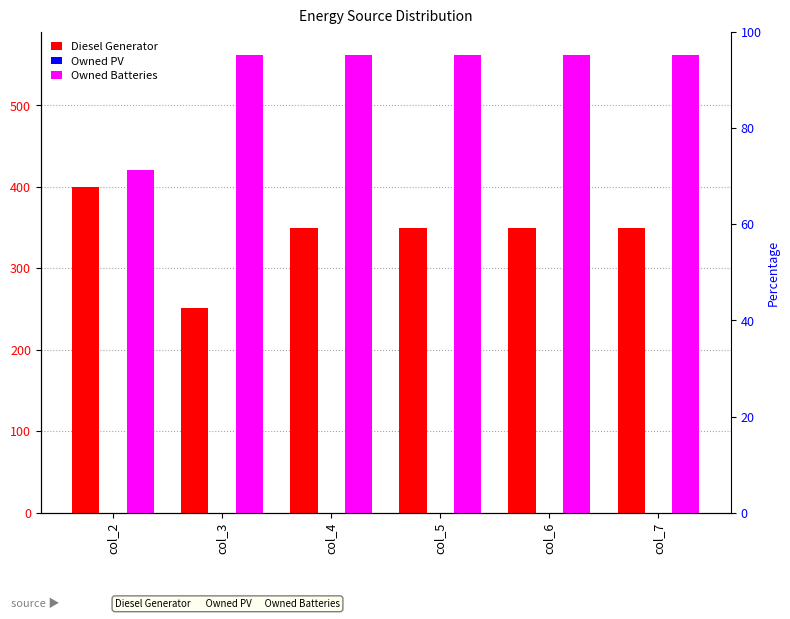

How many values in the Diesel Generator series are below 349?

1